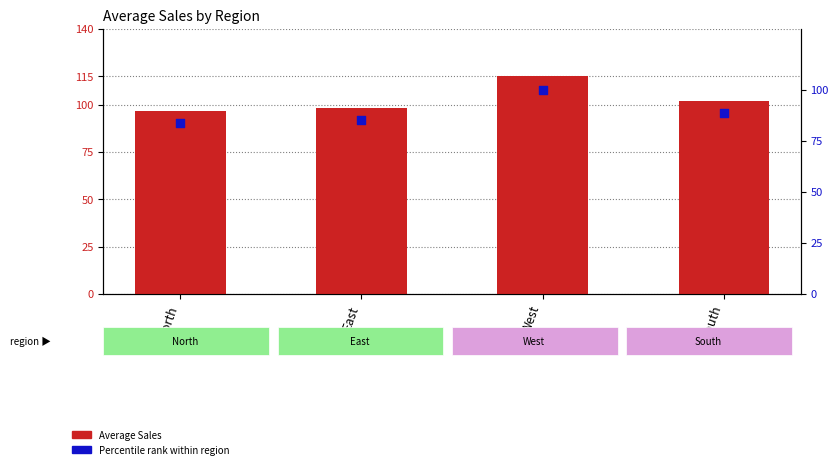

Which series reaches the maximum Y coordinate?

Average Sales